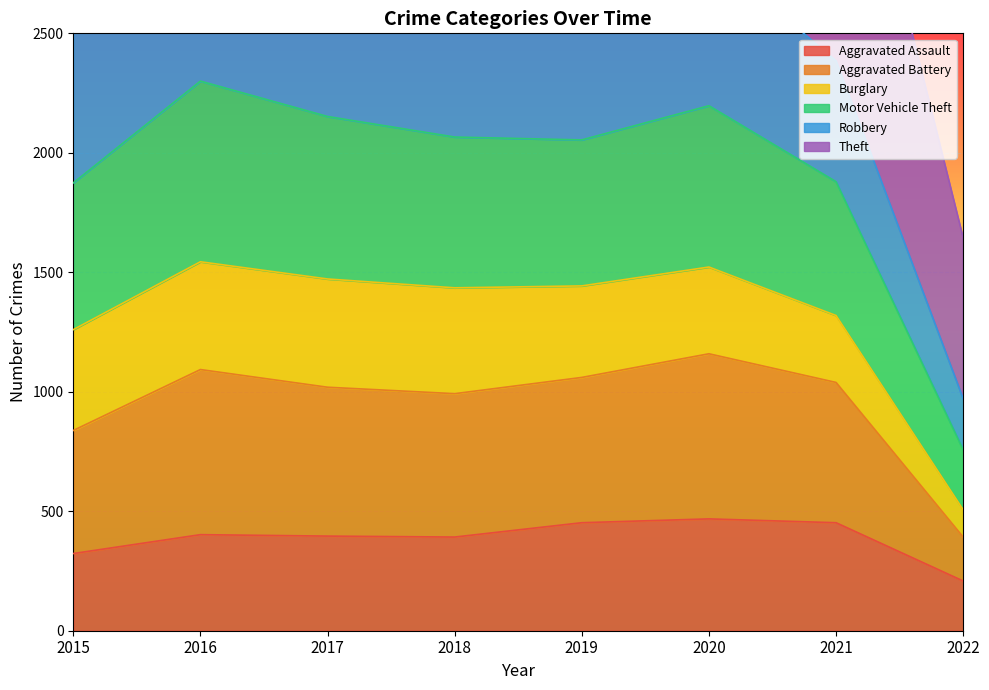

Rank the categories by Aggravated Battery value from highest to lowest.

2016, 2020, 2017, 2019, 2018, 2021, 2015, 2022